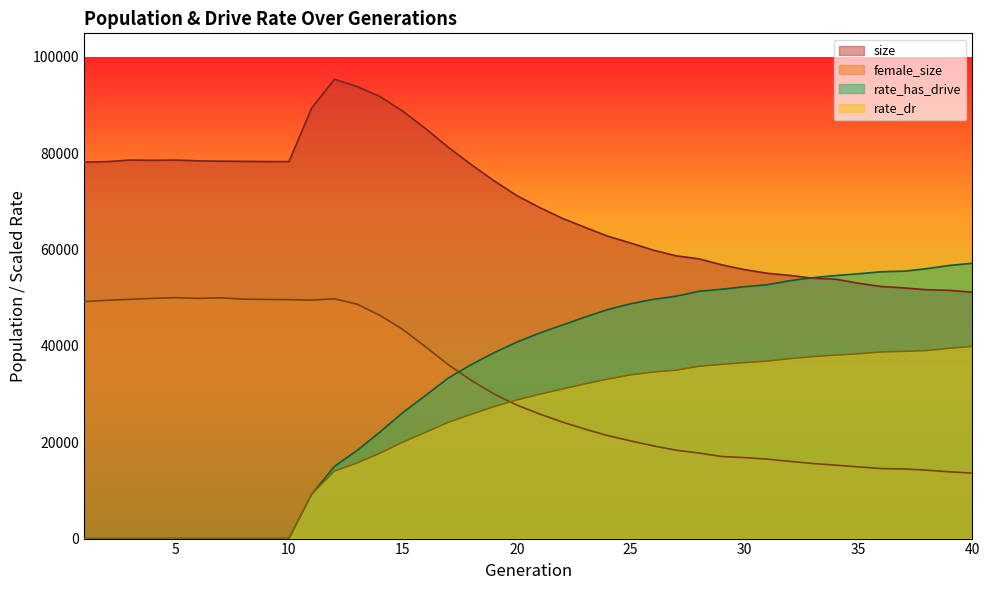

Reading right to left, transcribe all the data shown in this chart.

size: 51127.0	51510.0	51639.0	52021.0	52312.0	52991.0	53829.0	54035.0	54607.0	55064.0	55821.0	56811.0	58054.0	58677.0	59856.0	61341.0	62752.0	64581.0	66471.0	68720.0	71193.0	74269.0	77630.0	81178.0	85075.0	88688.0	91720.0	93796.0	95321.0	89367.0	78230.0	78245.0	78284.0	78325.0	78394.0	78554.0	78502.0	78561.0	78224.0	78126.0
female_size: 13588.0	13849.0	14189.0	14453.0	14525.0	14878.0	15235.0	15574.0	16021.0	16487.0	16798.0	17027.0	17750.0	18341.0	19238.0	20277.0	21362.0	22711.0	24189.0	25864.0	27714.0	30020.0	32844.0	36074.0	39784.0	43402.0	46300.0	48629.0	49760.0	49484.0	49589.0	49617.0	49692.0	49966.0	49845.0	49993.0	49852.0	49643.0	49443.0	49178.0
rate_has_drive: 57137.2	56682.7	56020.5	55497.2	55374.5	54948.3	54586.1	54146.1	53520.1	52680.5	52268.1	51742.1	51322.0	50297.1	49647.7	48737.3	47532.2	45969.3	44312.6	42647.6	40761.6	38555.8	36097.0	33328.1	29707.9	26147.7	22122.1	18313.2	14983.9	9198.7	0.0	0.0	0.0	0.0	0.0	0.0	0.0	0.0	0.0	0.0
rate_dr: 39885.6	39489.4	39021.3	38841.9	38726.1	38352.8	38081.7	37763.9	37349.2	36825.6	36504.4	36157.6	35746.1	34951.9	34555.9	33967.1	33092.4	32105.1	31029.6	29937.6	28760.3	27370.1	25769.4	24136.4	22036.8	20013.3	17722.8	15695.7	14013.1	9198.7	0.0	0.0	0.0	0.0	0.0	0.0	0.0	0.0	0.0	0.0